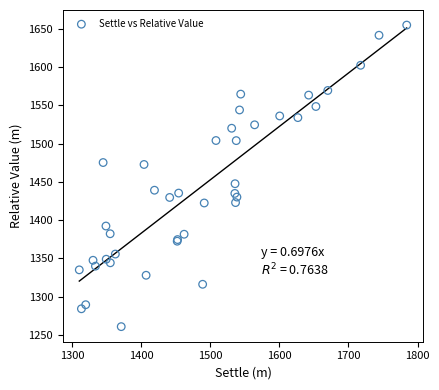

What Y value in the scatter plot is closest to 1457?

1447.6